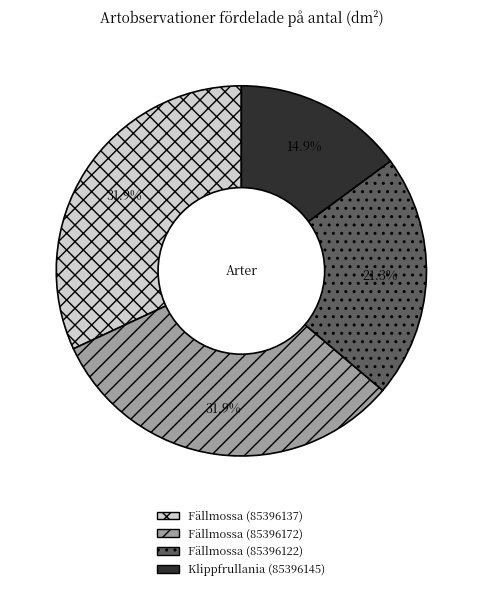

How many segments does this pie chart have?

4